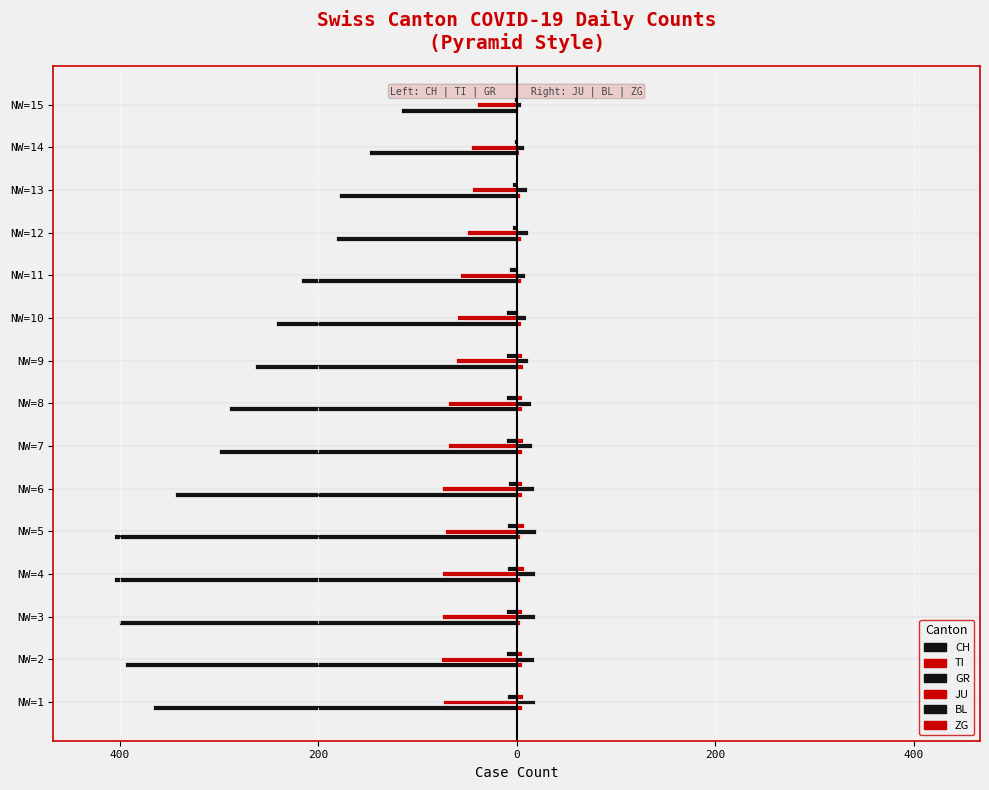

How many categories are shown in the chart?

15